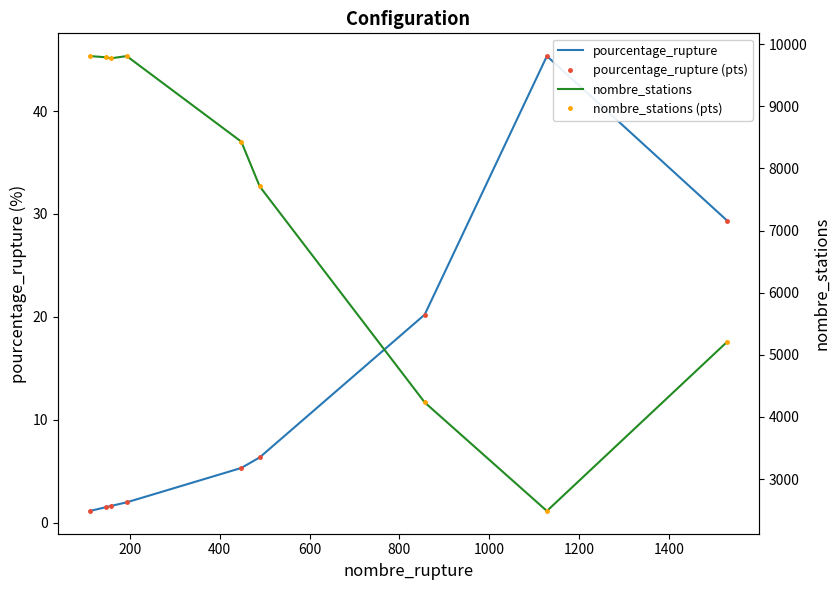

Reading left to right, extract all data points from this chart.

pourcentage_rupture: 1.1	1.5	1.6	2.0	5.3	6.3	20.2	45.3	29.4
pourcentage_rupture (pts): 1.1	1.5	1.6	2.0	5.3	6.3	20.2	45.3	29.4
nombre_stations: 9806.0	9787.0	9770.0	9806.0	8429.0	7708.0	4235.0	2488.0	5209.0
nombre_stations (pts): 9806.0	9787.0	9770.0	9806.0	8429.0	7708.0	4235.0	2488.0	5209.0